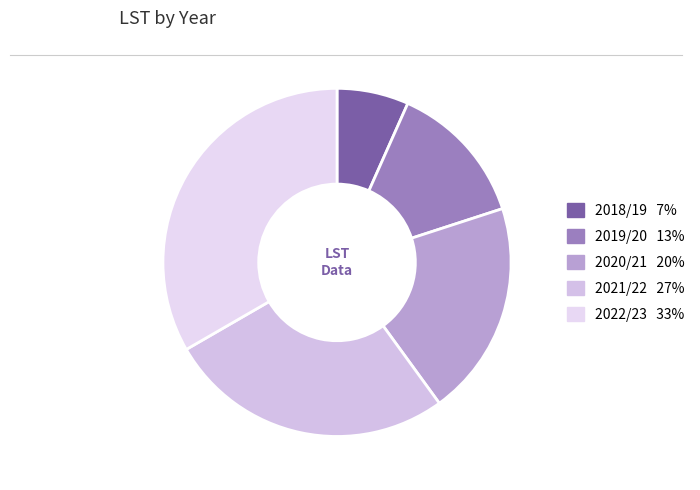

The 2021/22 slice represents 40% of the pie. True or false?

False